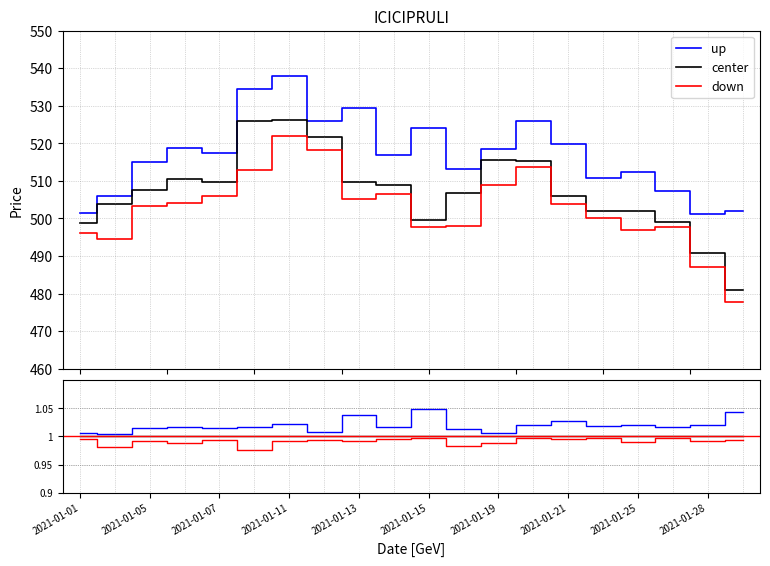

Is it true that up equals 0.5 at 17?

False